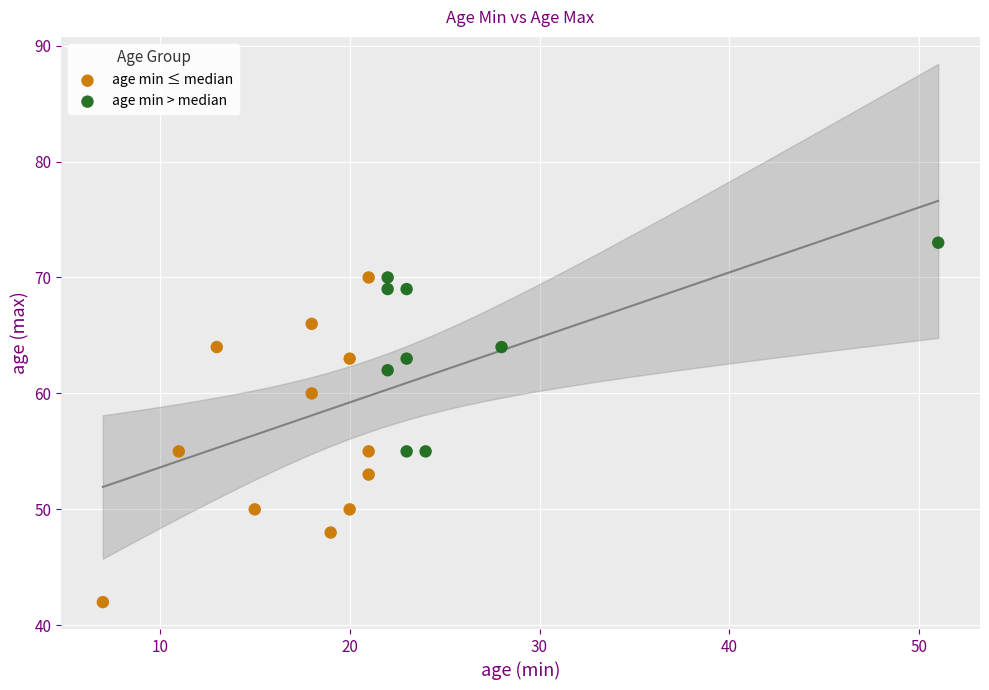

Which series reaches the maximum Y coordinate?

age min > median